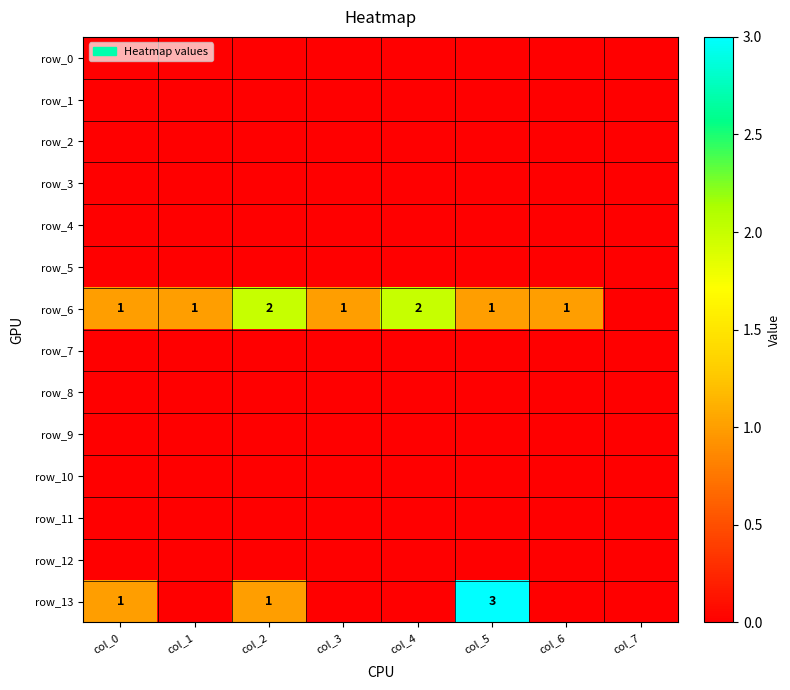

Between col_3 and col_5, which is larger?

col_3